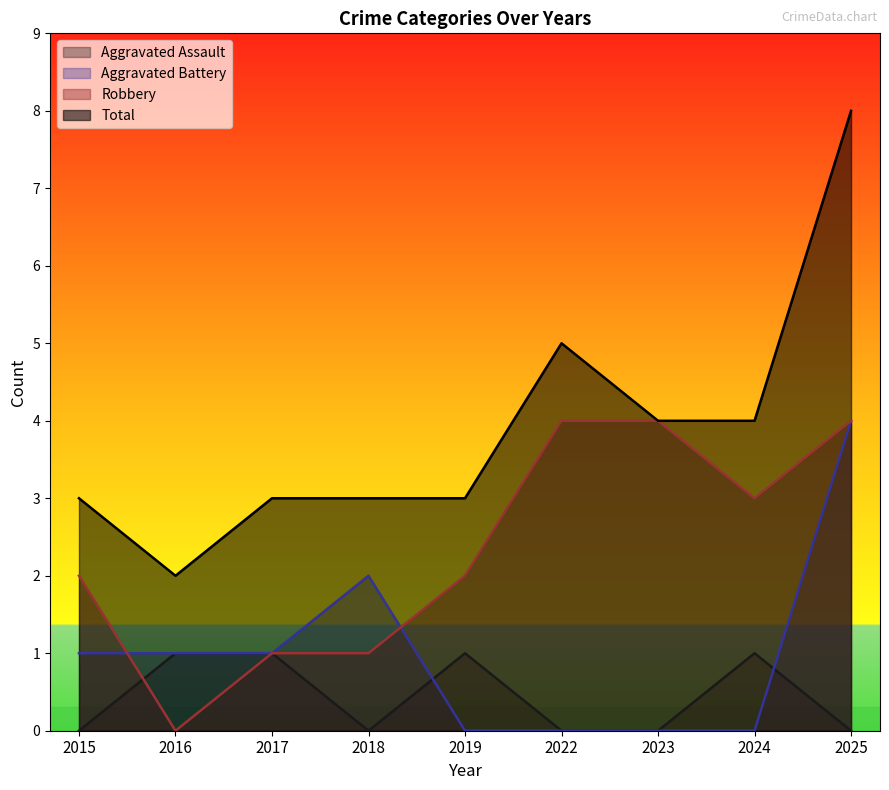

At which category is the sum across all series the highest?

2025